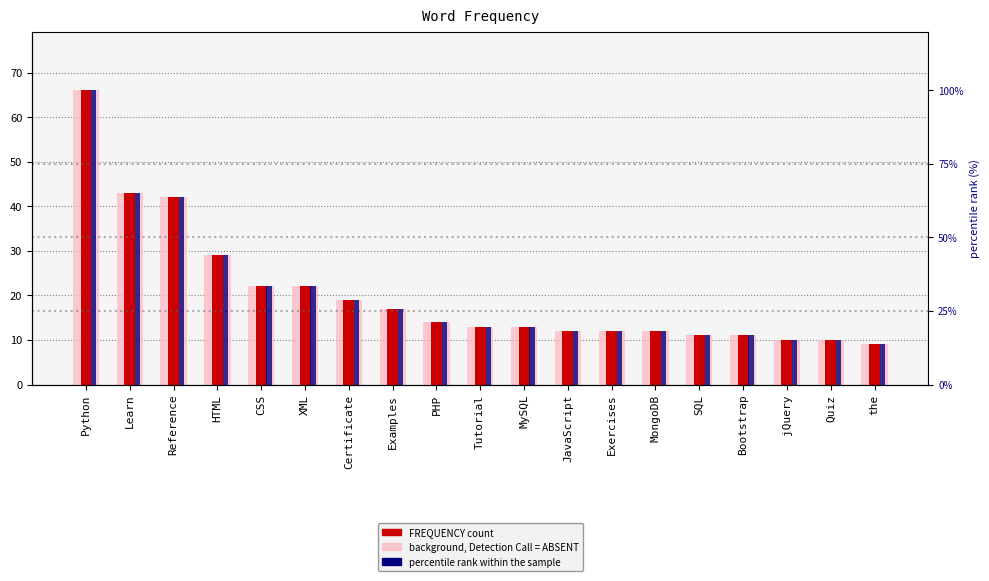

Is it true that FREQUENCY equals 11.0 at Bootstrap?

True